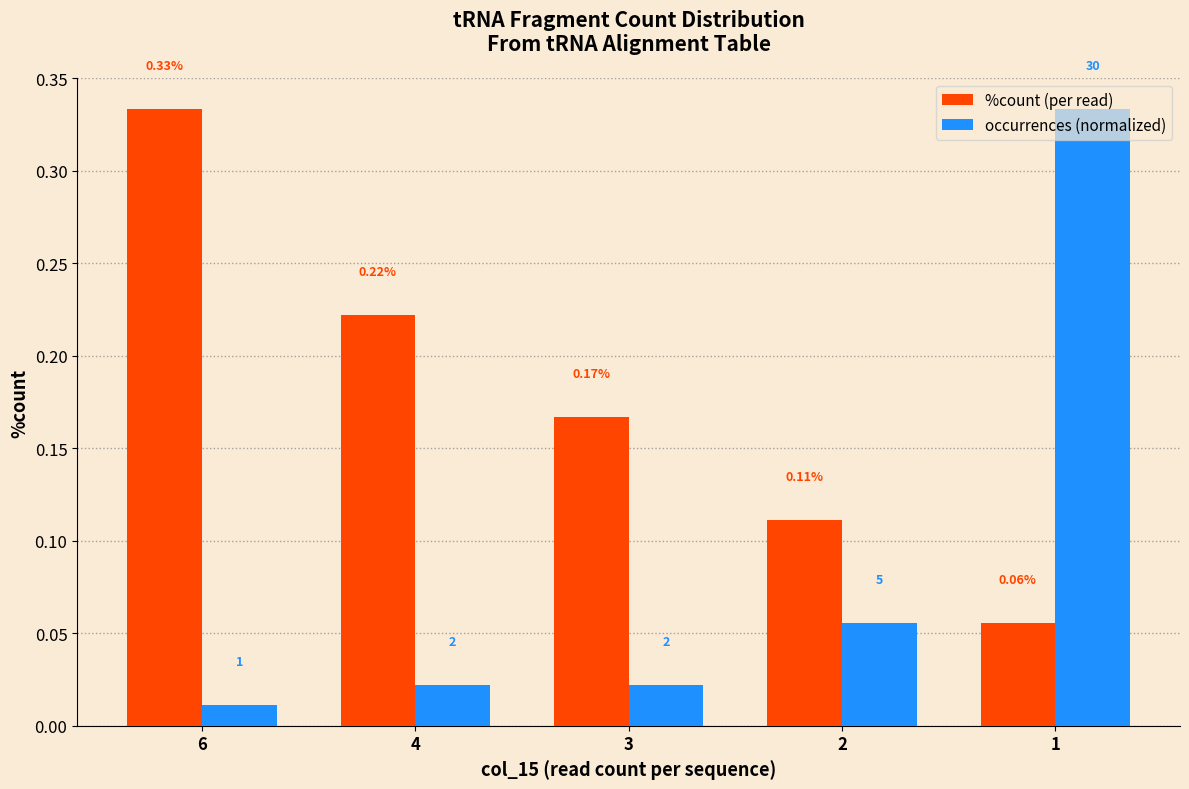

Are the bars grouped side by side (vs. stacked)?

Yes